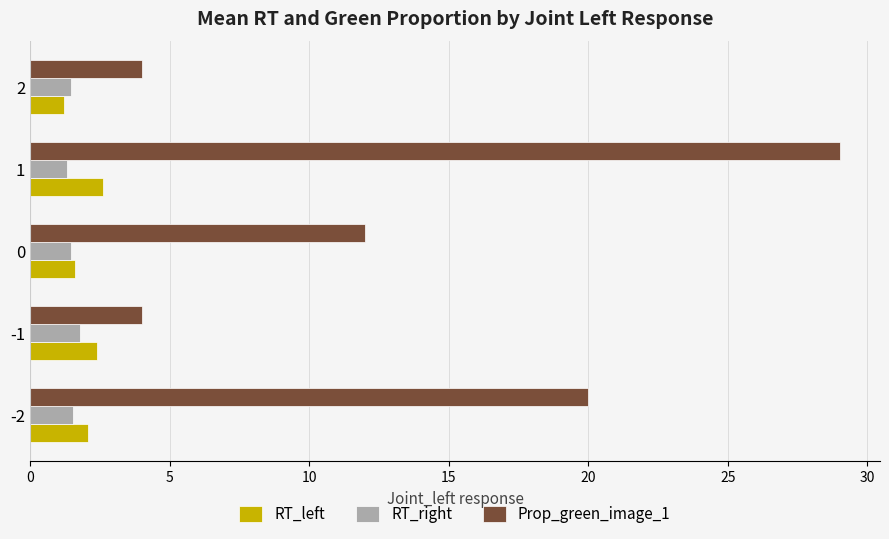

What is the difference between the second highest and minimum values in the RT_left series?

1.2